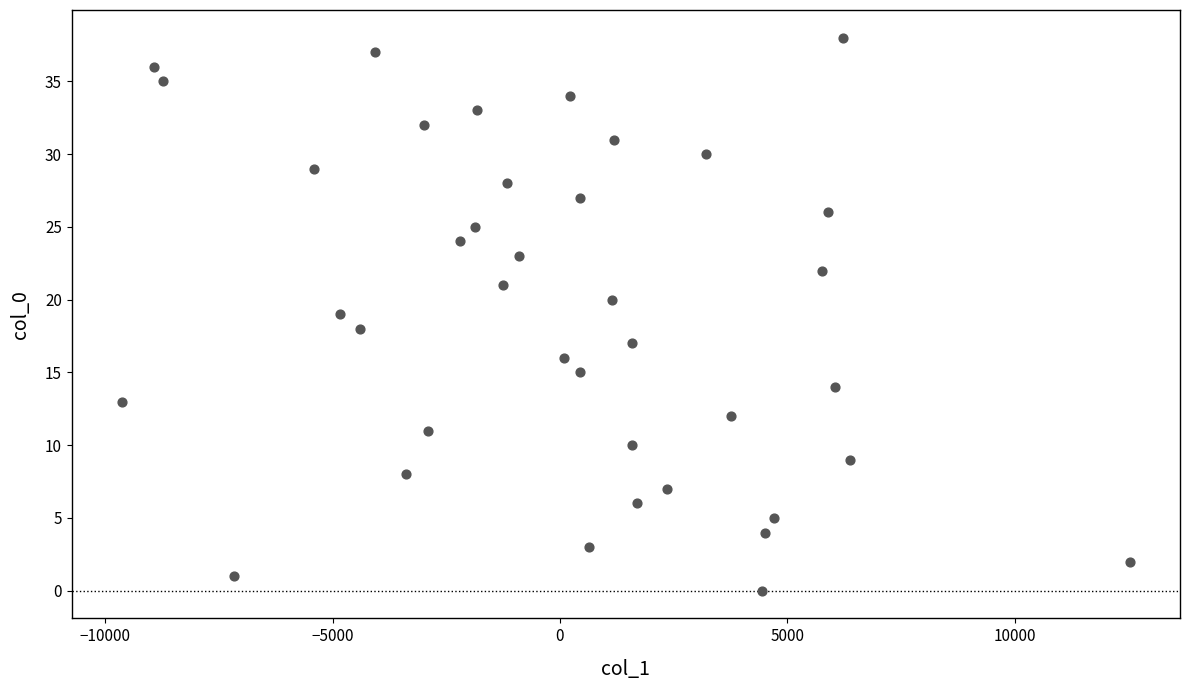

What is the range of Y values (max minus min)?

38